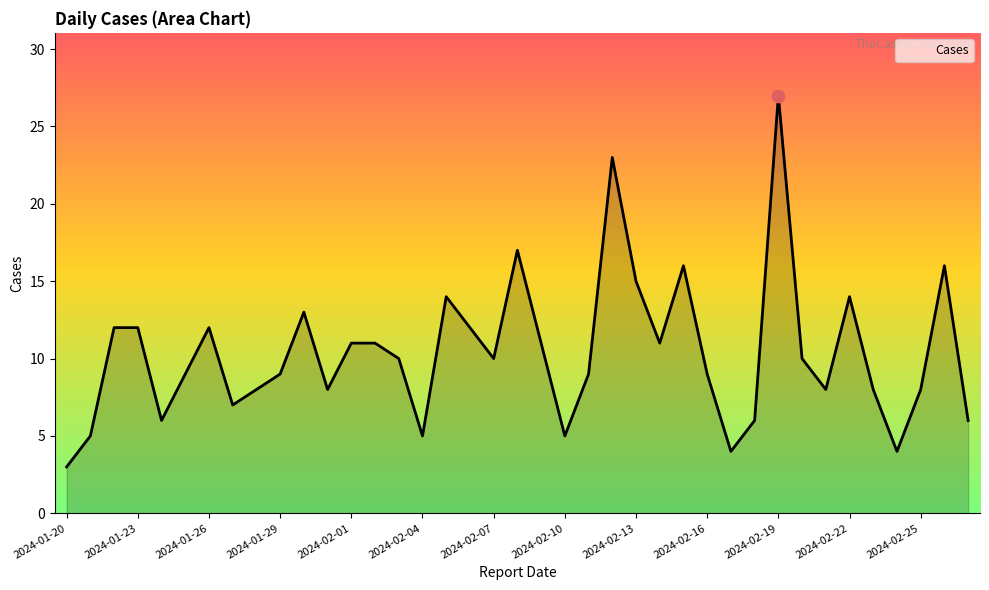

What is the greatest value displayed?

27